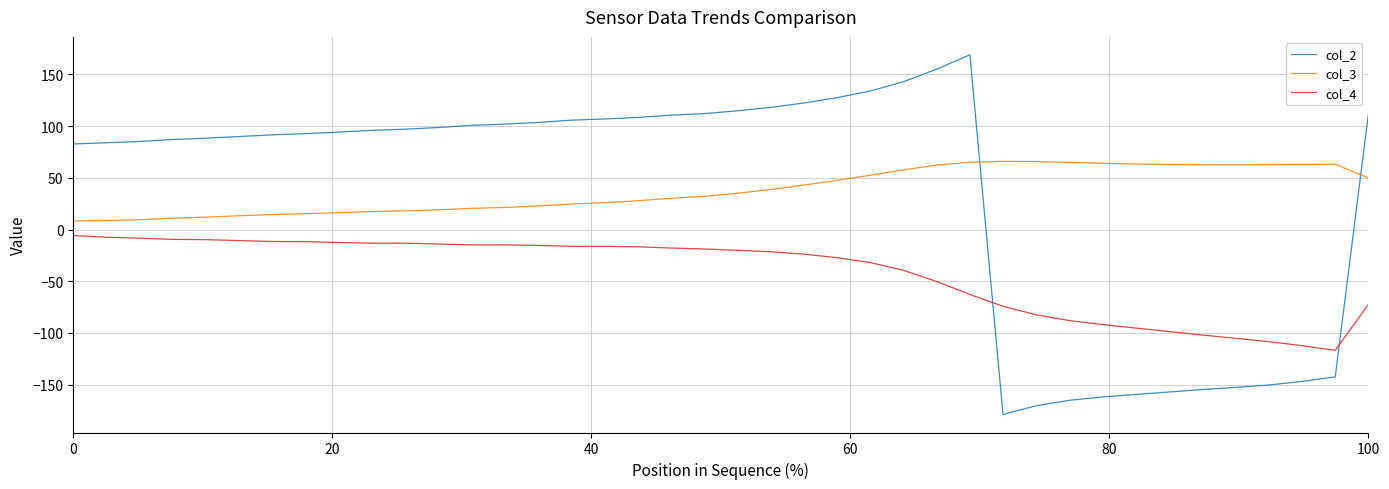

What is the maximum value for col_2?

169.0